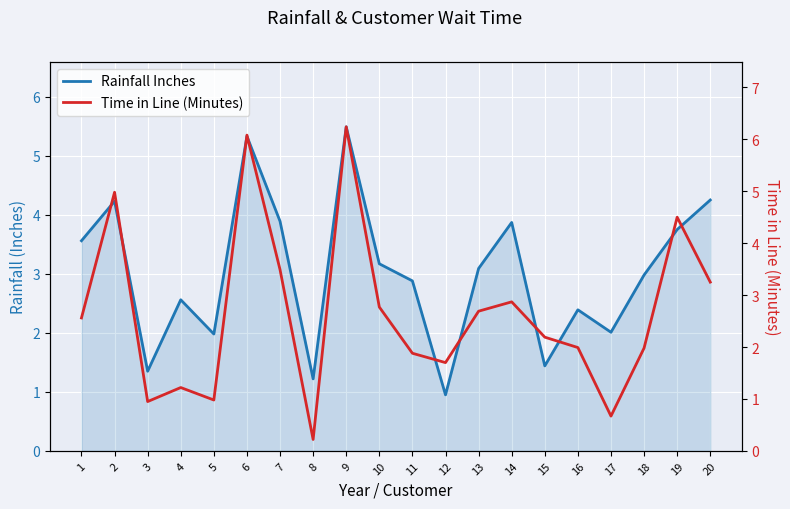

Where is Time in Line (Minutes) nearest to the value 3?

14